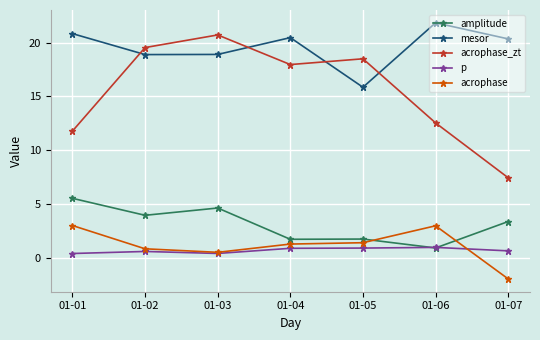

How many lines are shown in the chart?

5